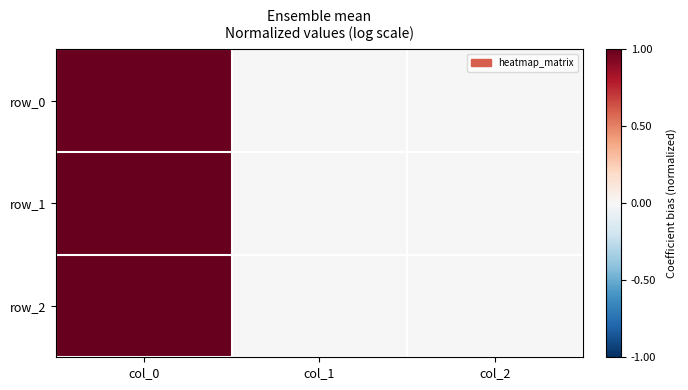

What is the difference between the row_0 values at col_1 and col_0?

1.0